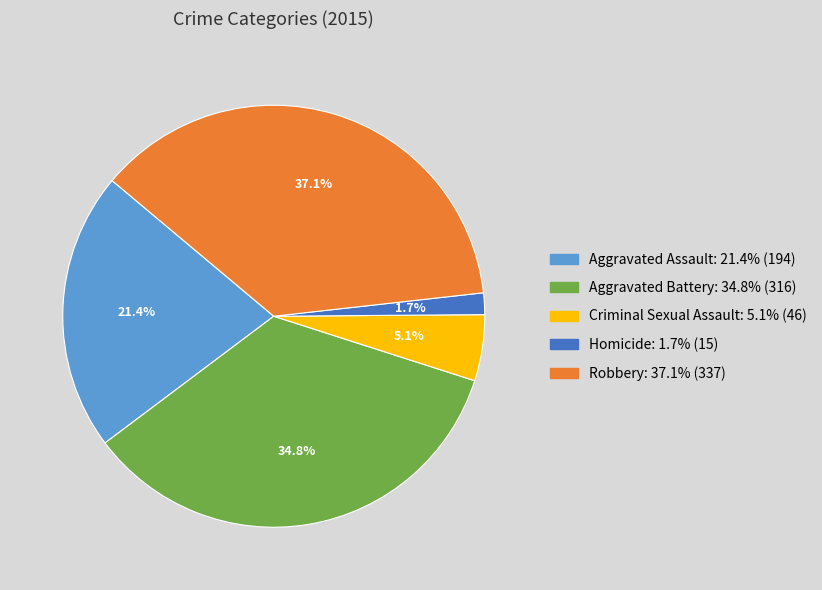

Which category has the smallest portion of the pie?

Homicide